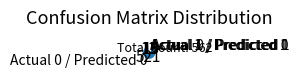

Combined, do Actual 1 / Predicted 1 and Actual 0 / Predicted 1 account for over 50%?

No